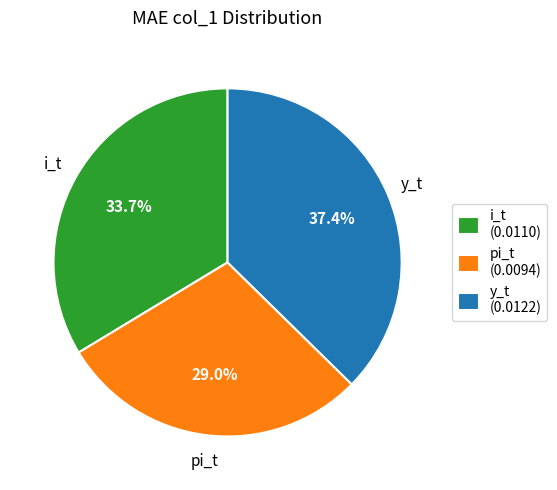

To the nearest percent, what percentage of the pie is y_t?

37%